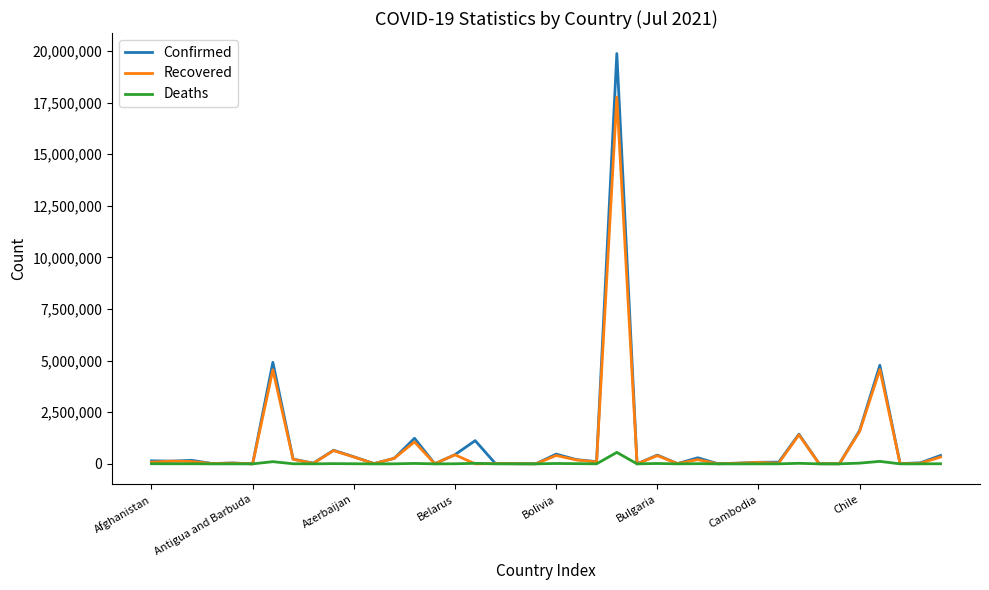

List the series in order of their peak value, highest first.

Confirmed, Recovered, Deaths